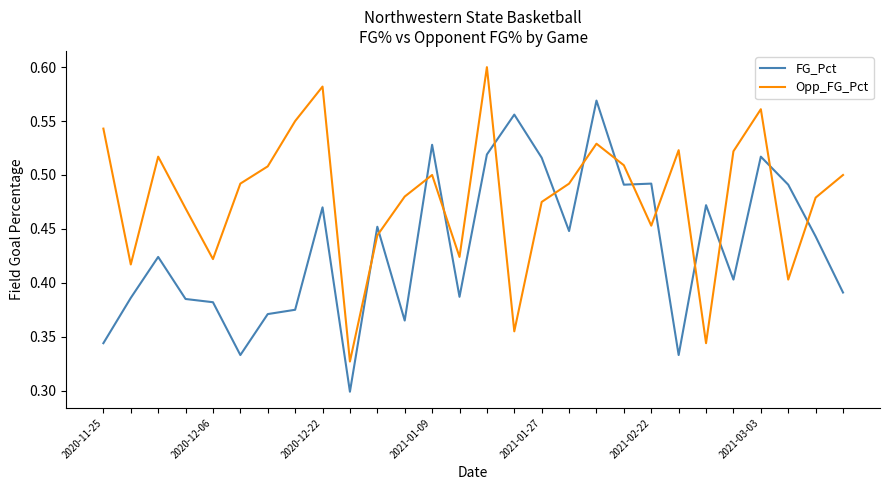

Is this an area chart (filled region under the line)?

No